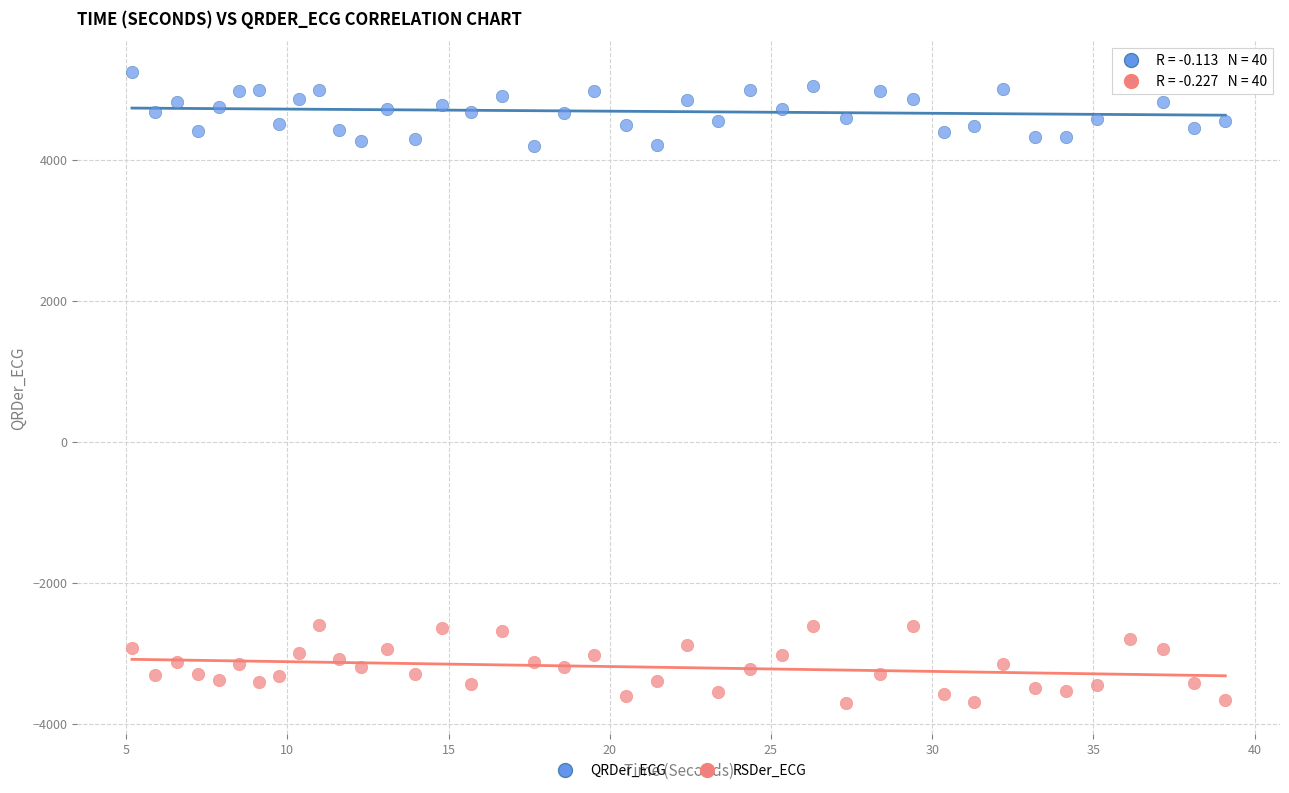

What is the X range (max minus min) for the scatter plot?

33.9